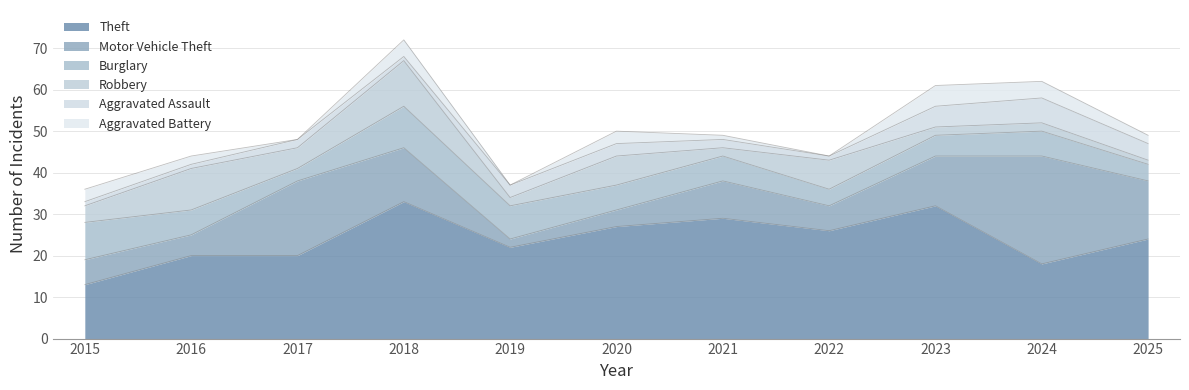

What is the average value of the Theft series?

24